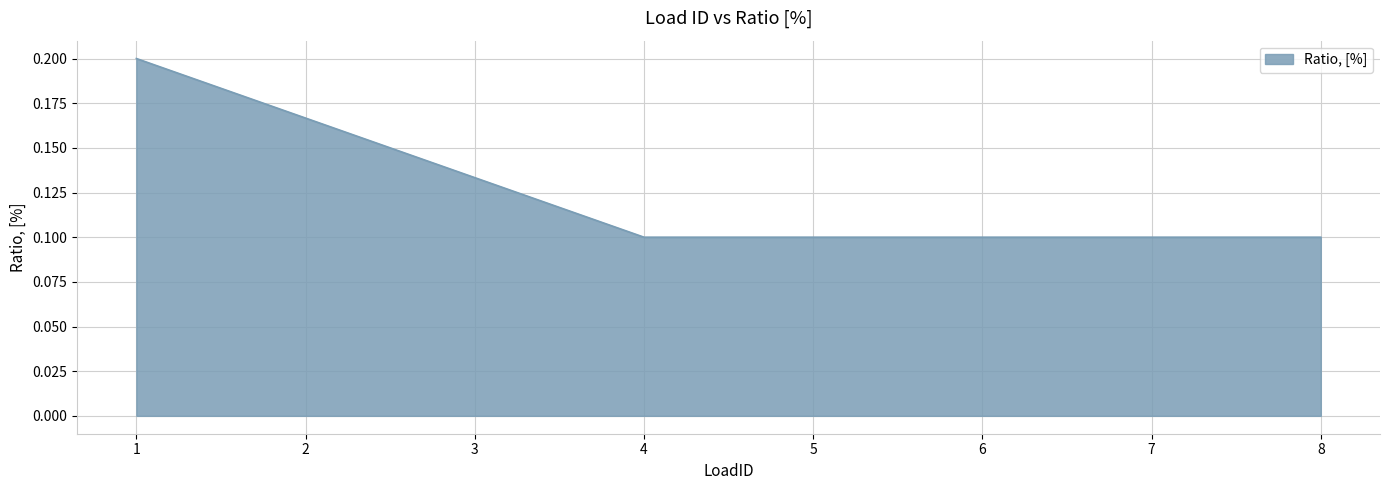

True or false: the data has more than 2 interior local peaks.

False